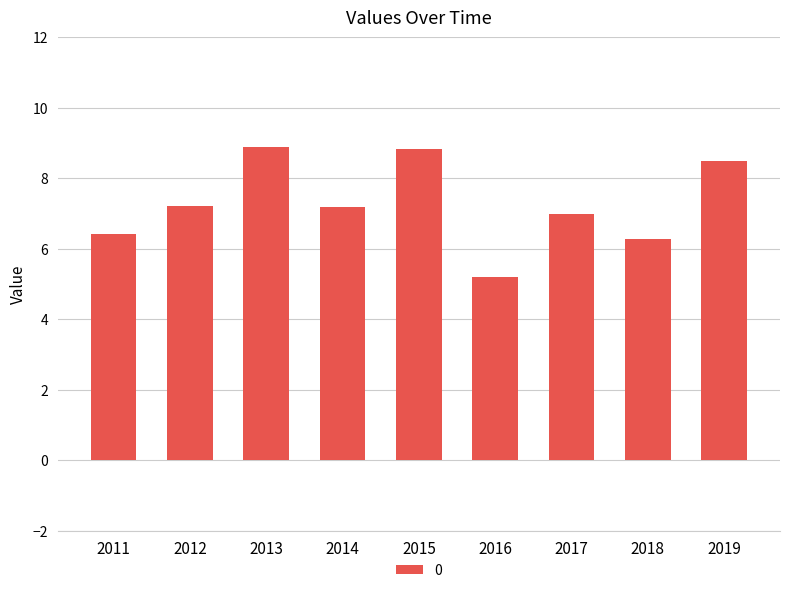

What is the difference between the values at 2018 and 2011?

0.1